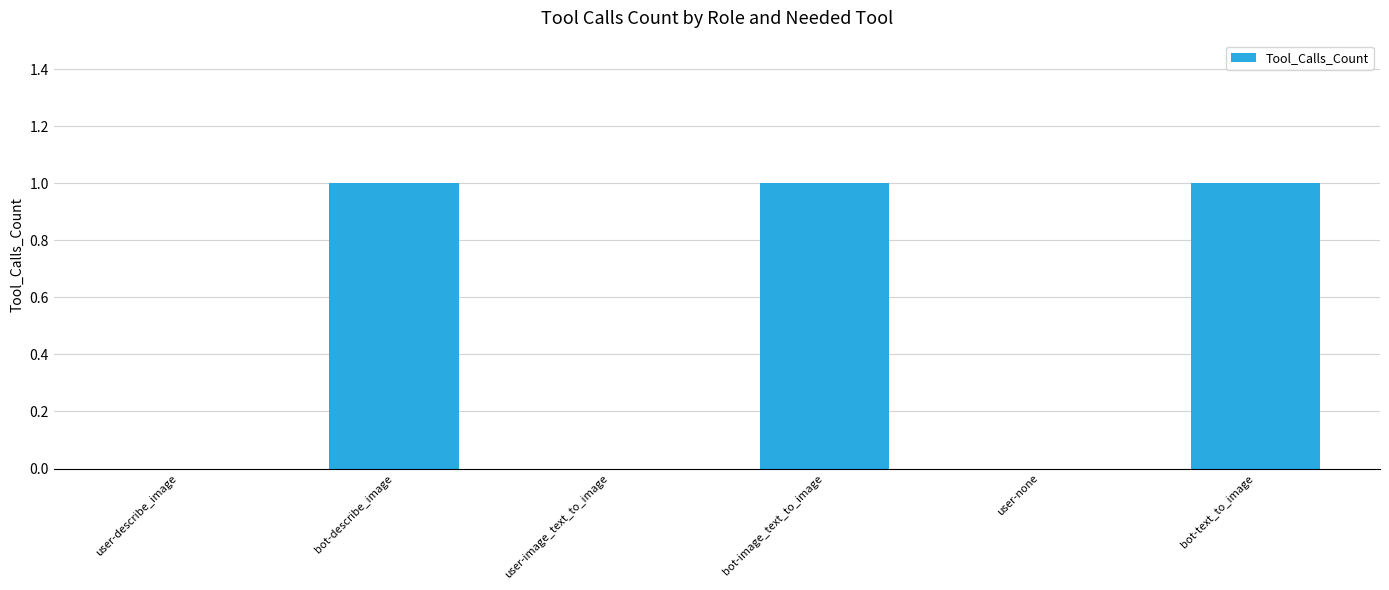

True or false: the data shows 1 at user-describe_image.

False